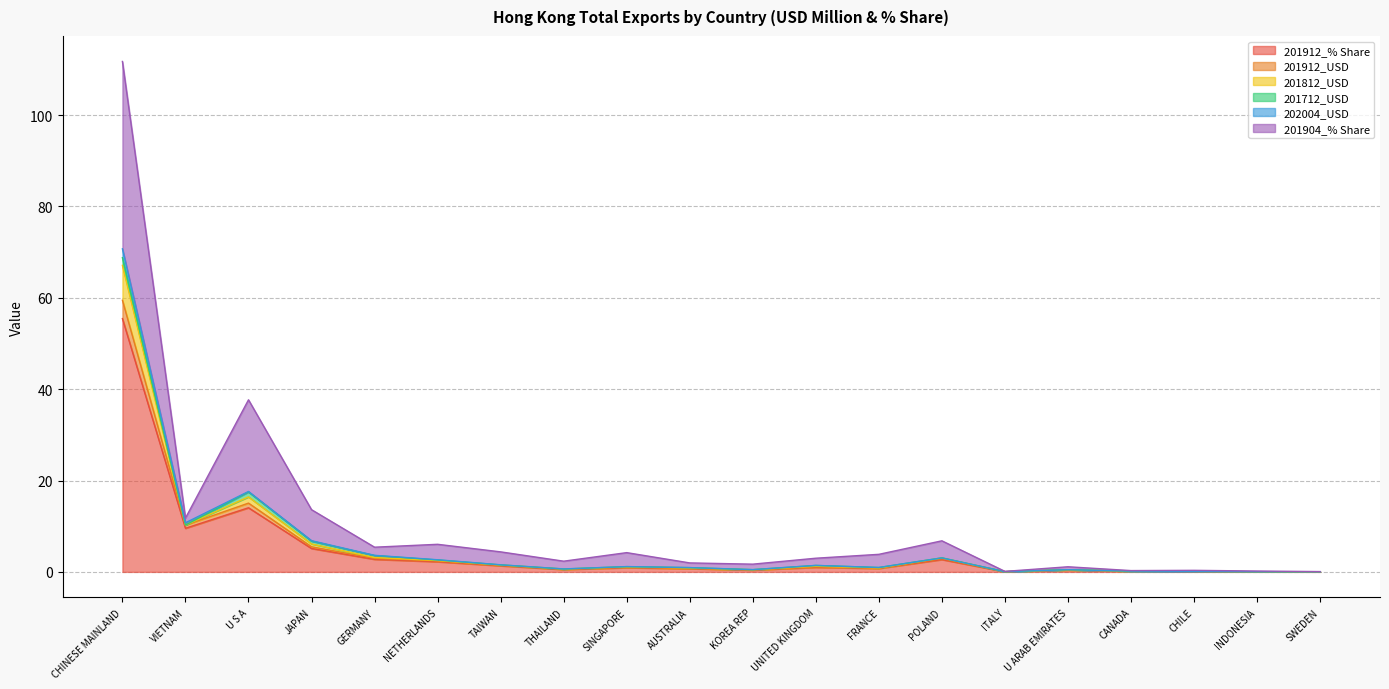

Where is 201912_% Share nearest to the value 27?

U S A